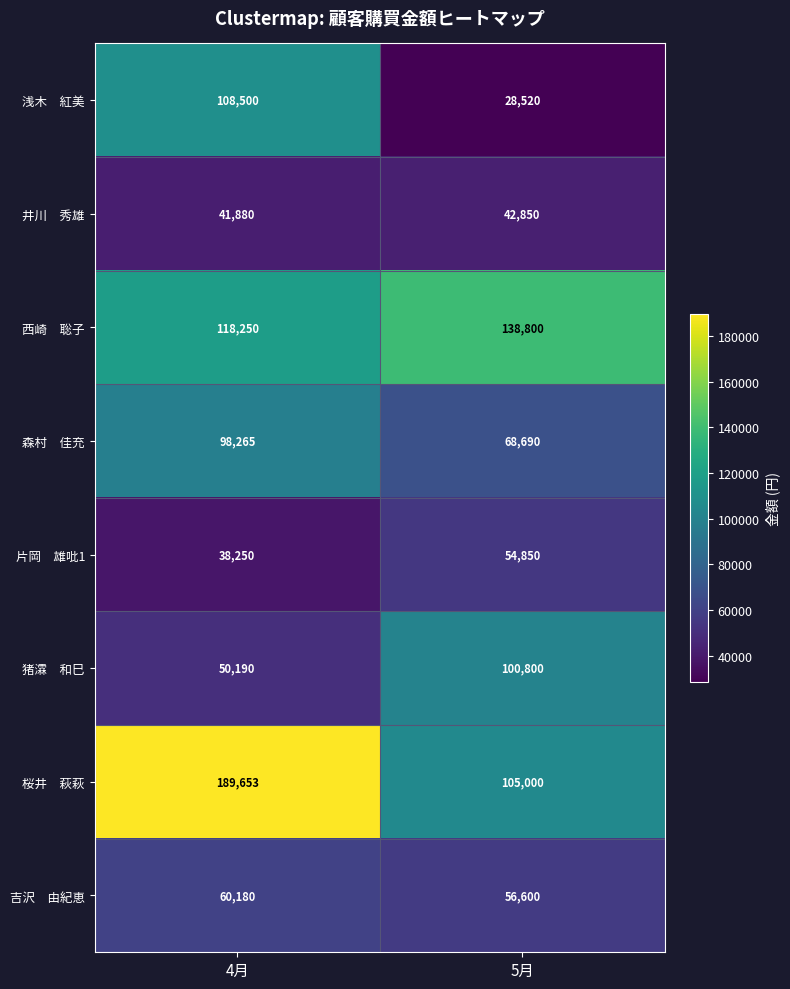

How many series are shown in this chart?

8